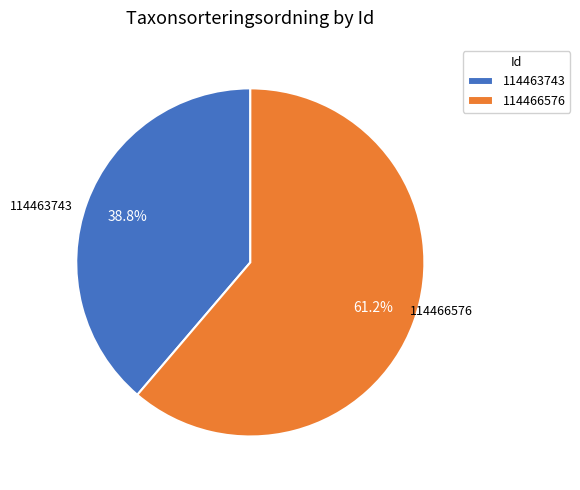

Combined, do 114463743 and 114466576 account for over 50%?

Yes